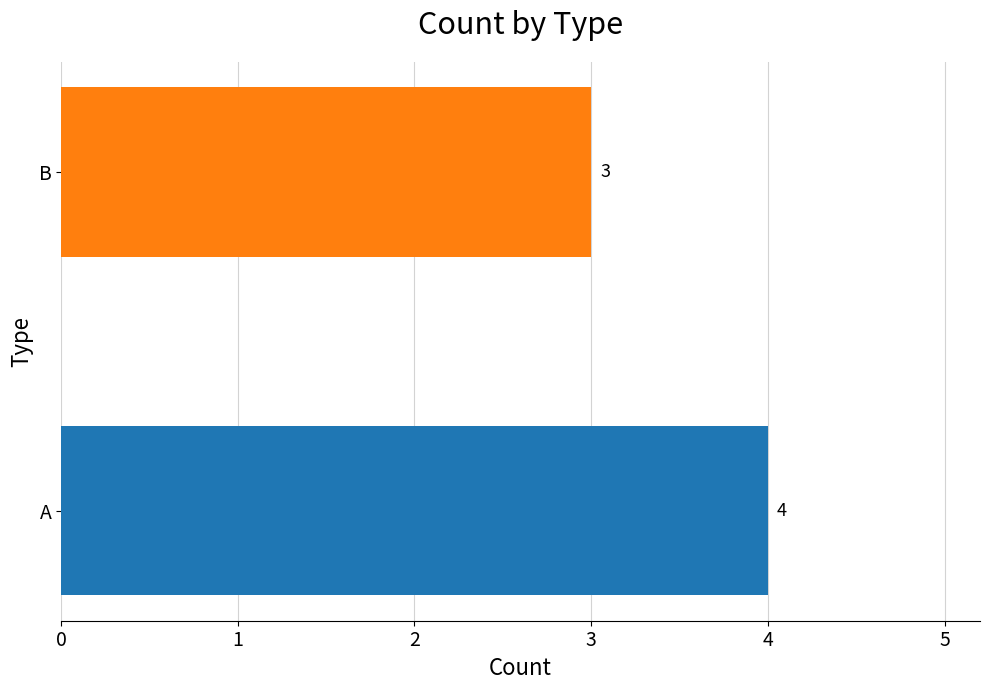

Where is the data nearest to the value 3?

B